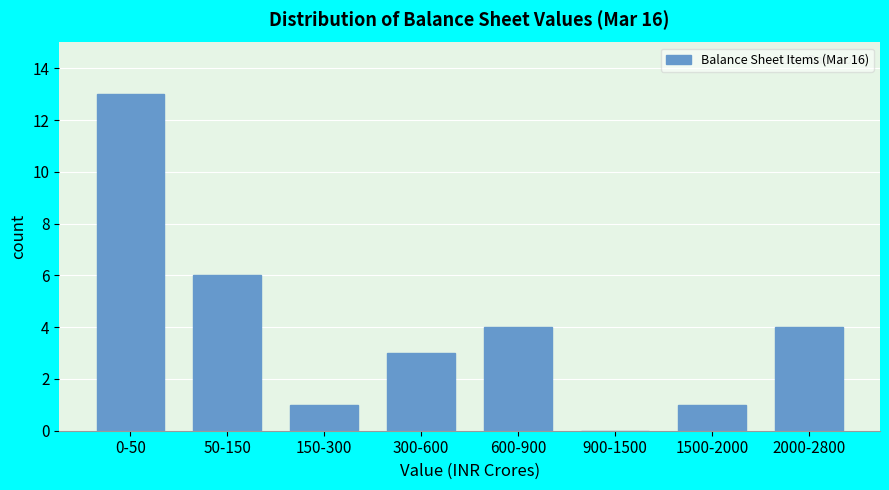

Reading right to left, list all the values displayed in this chart.

2000-2800=4	1500-2000=1	900-1500=0	600-900=4	300-600=3	150-300=1	50-150=6	0-50=13